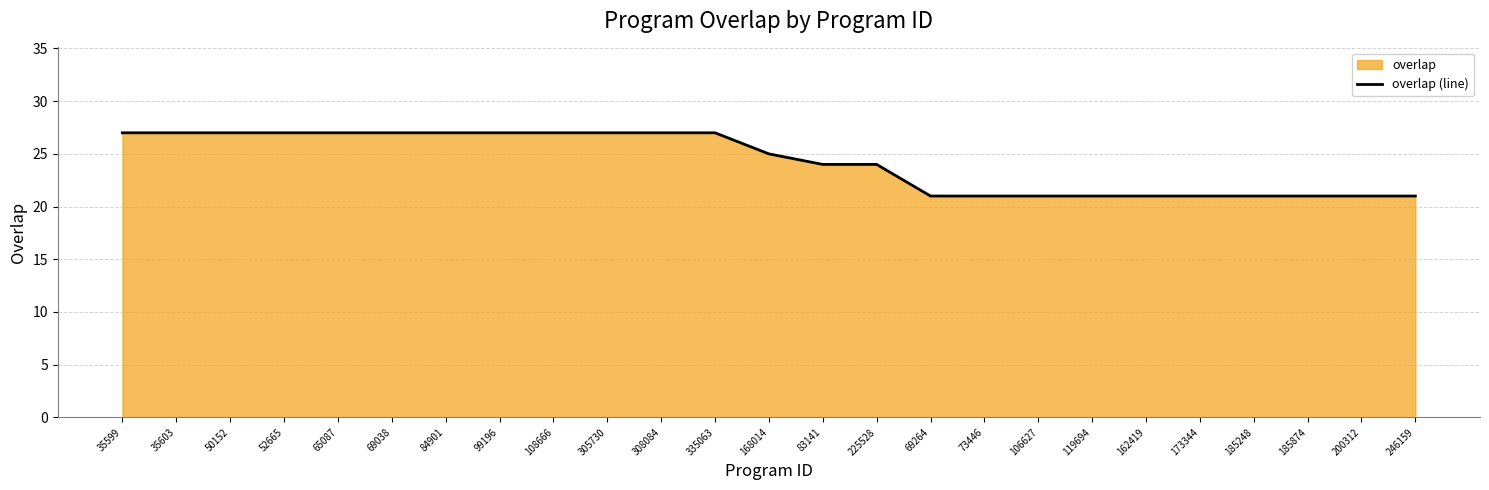

True or false: there are more than 1 points higher than both neighbors.

False